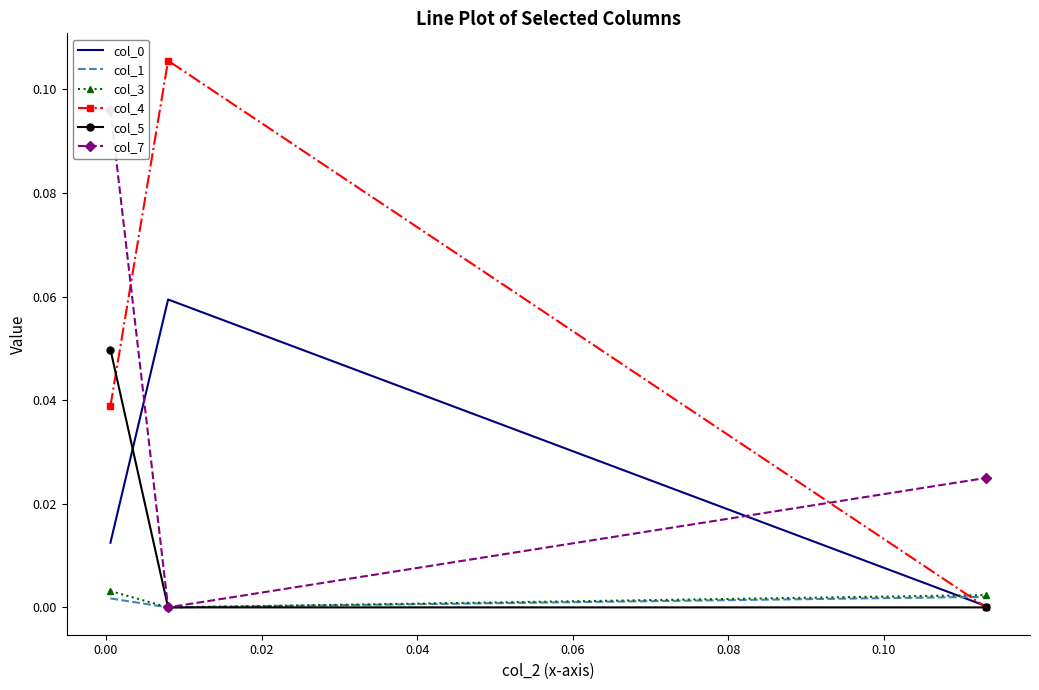

What position from the right is 0.02?

1